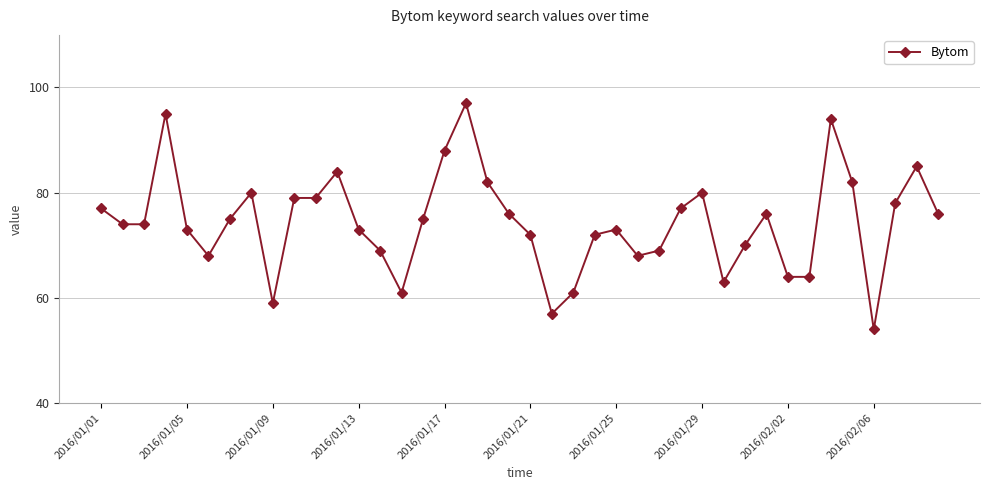

What is the average value?

74